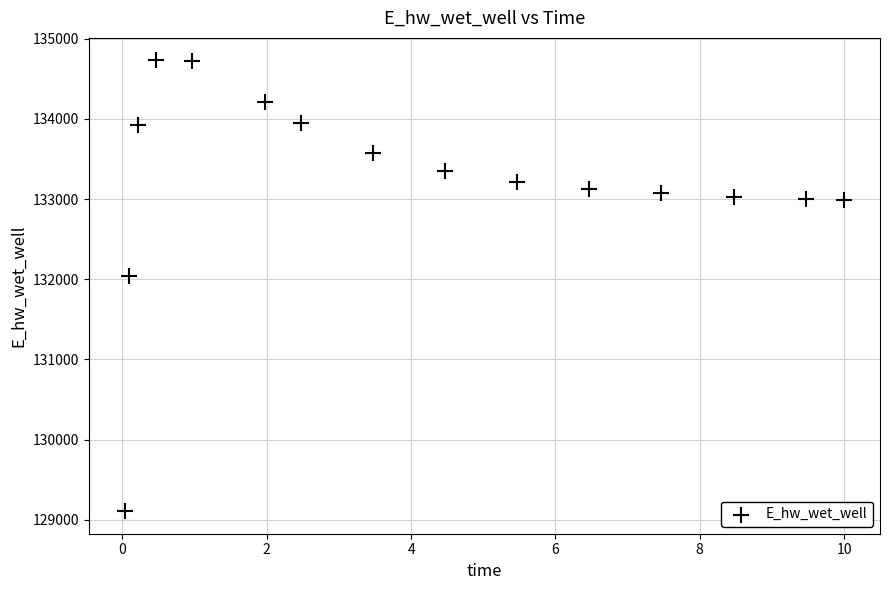

What Y value in the scatter plot is closest to 131918?

132040.9